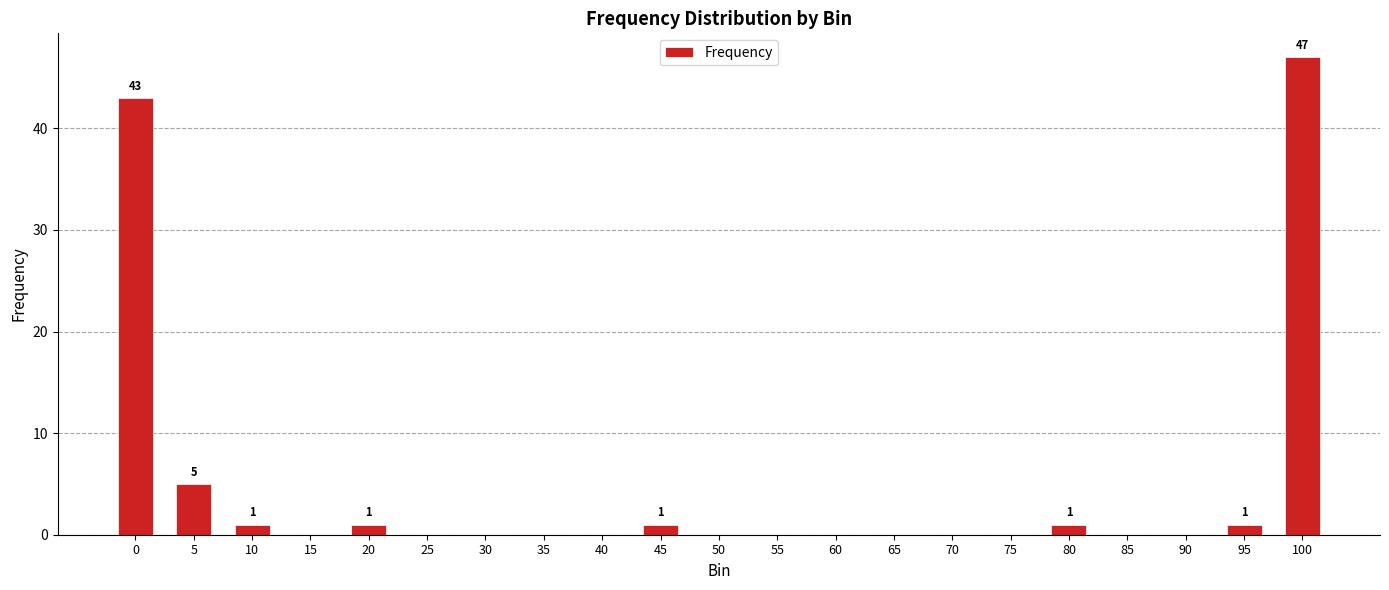

Is it true that the value at 5 is 1?

False